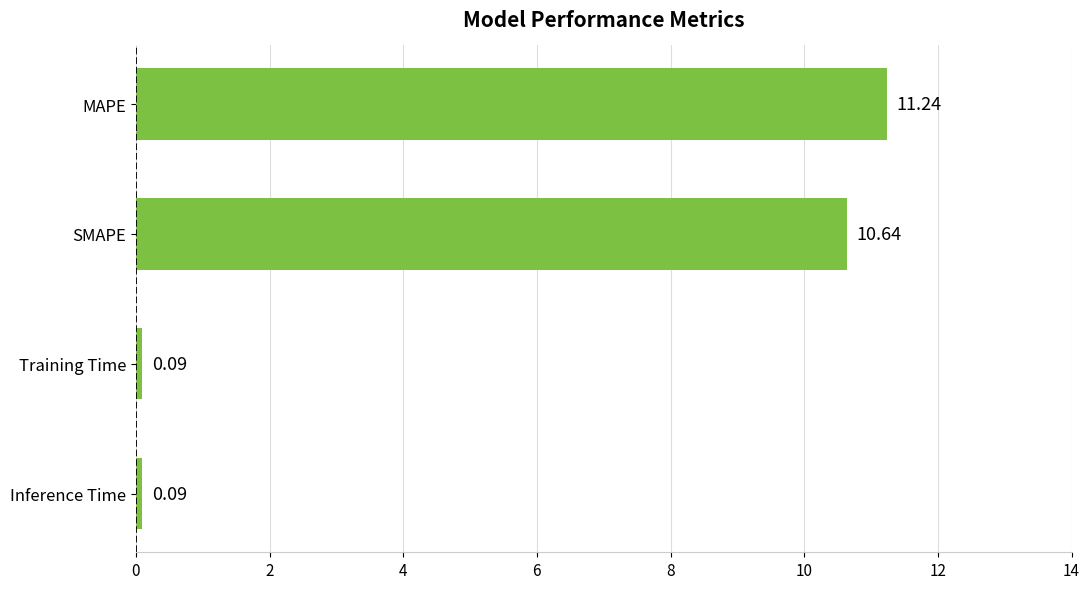

Which has a higher value, MAPE or Training Time?

MAPE